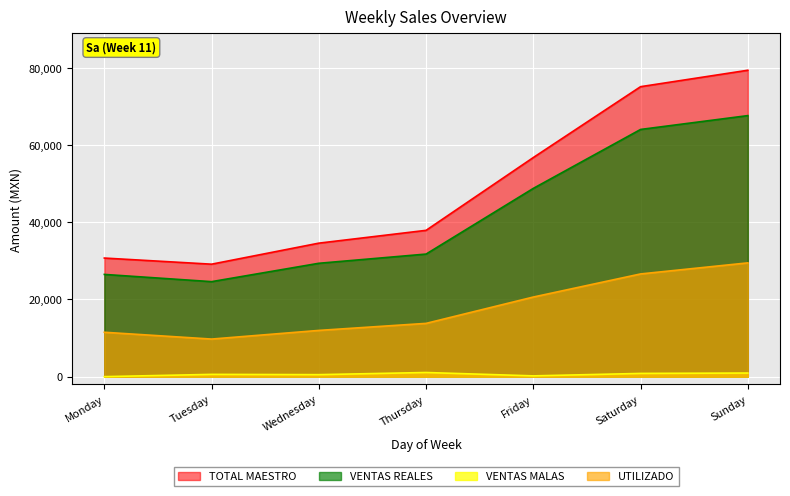

Where is the first local minimum for VENTAS REALES?

Tuesday